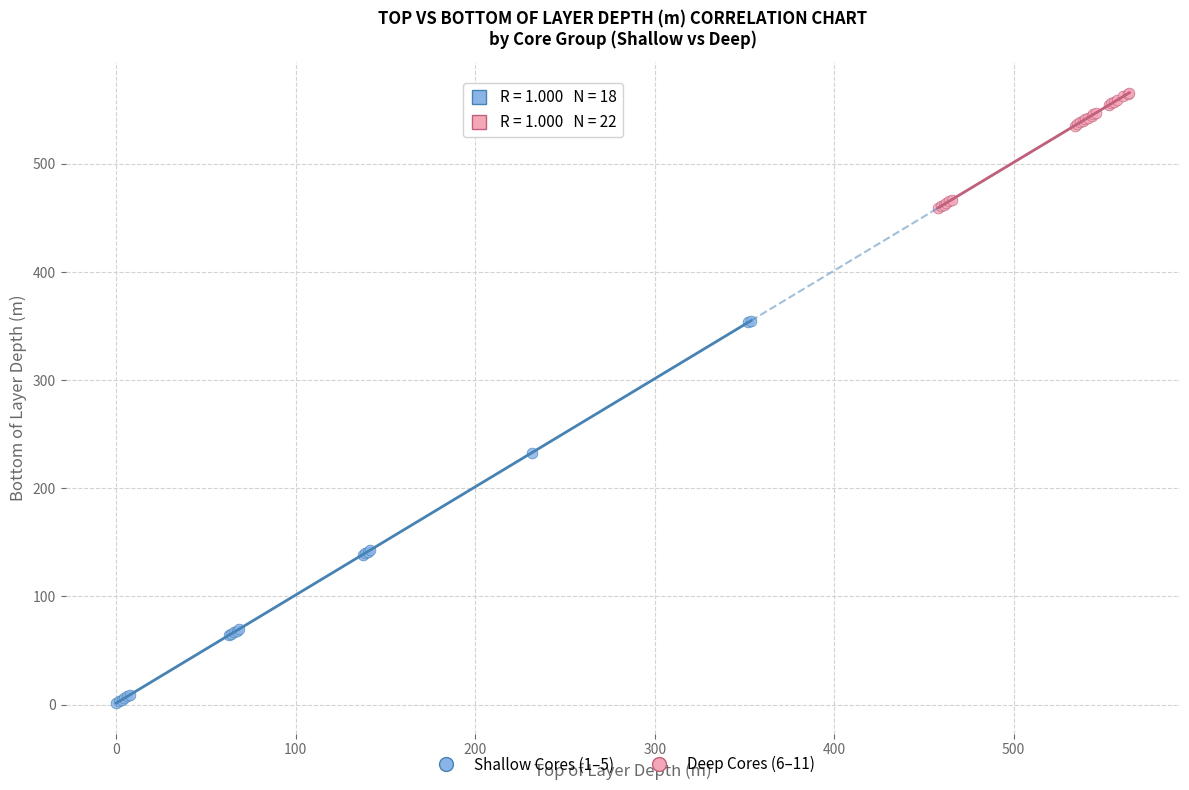

Which series has the widest spread of Y values?

Shallow Cores (1–5)